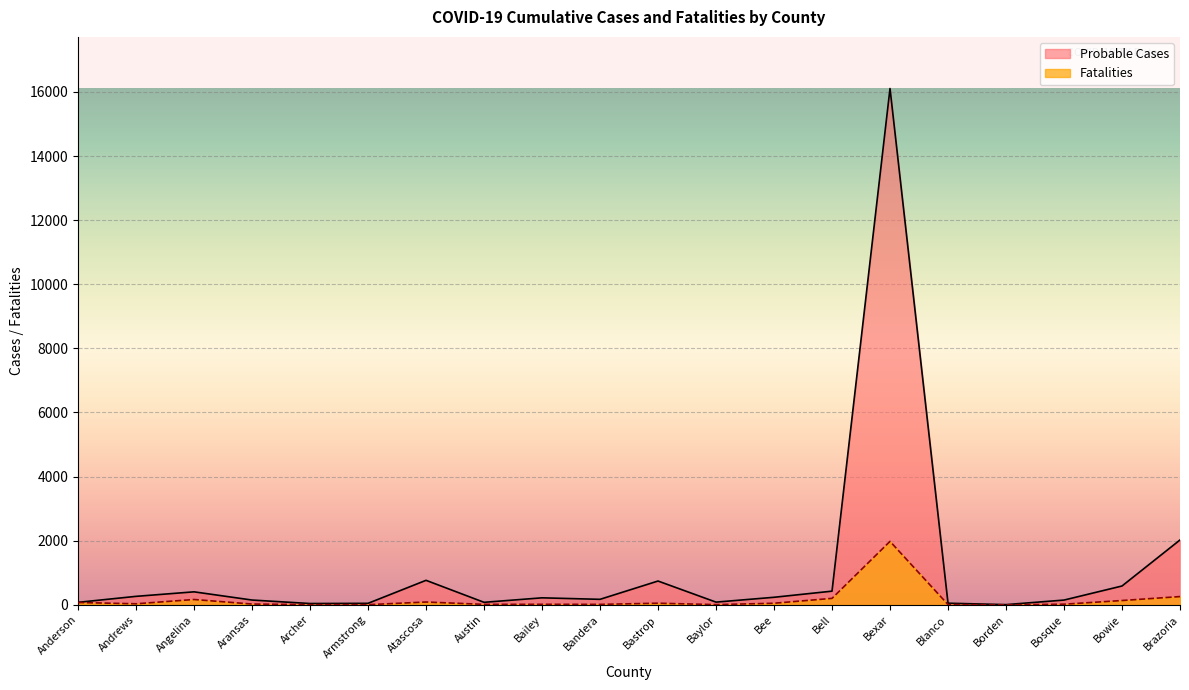

What is the total value across all series at Archer?

47